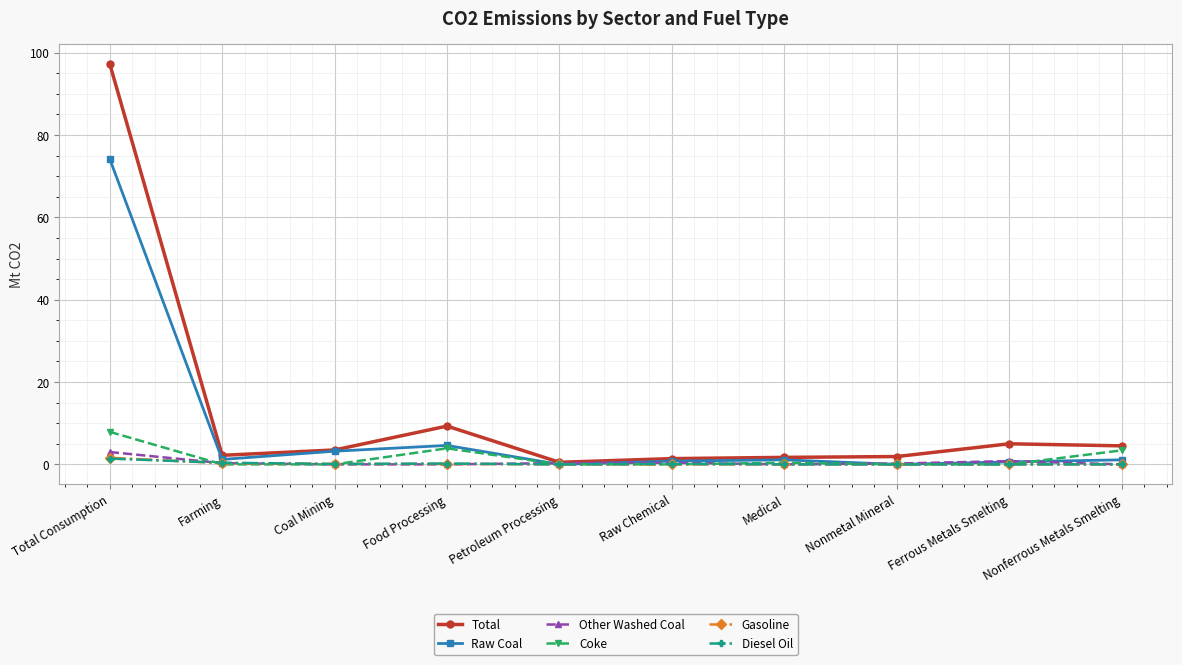

What is the value of the Other Washed Coal point at the 8th from the left?

0.2